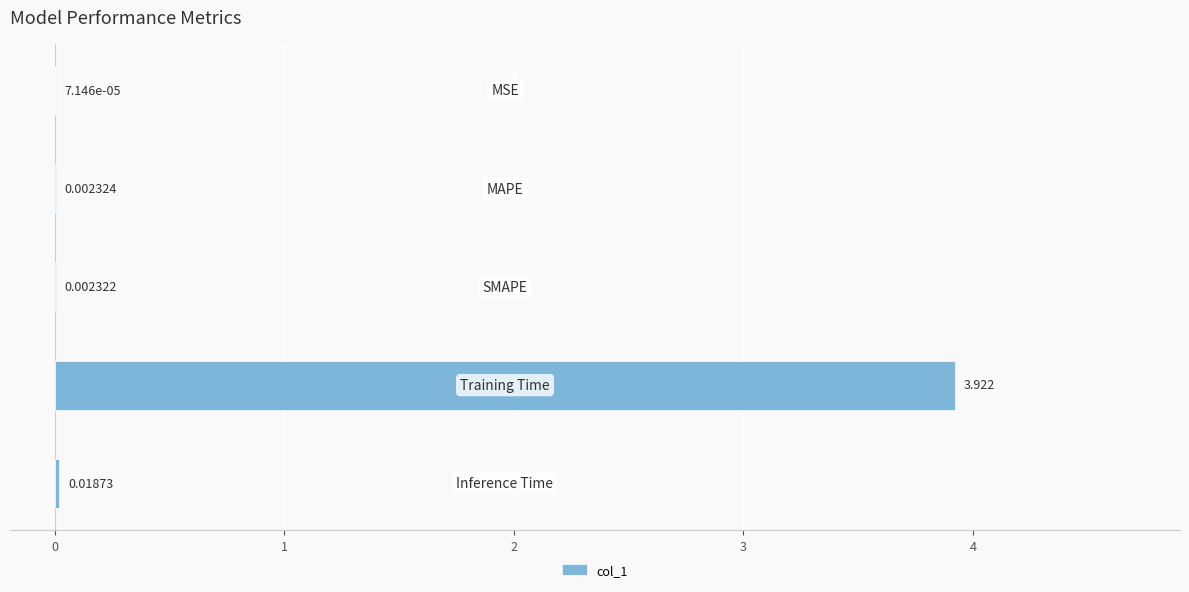

What is the change in value from −1 to 2?

+3.9